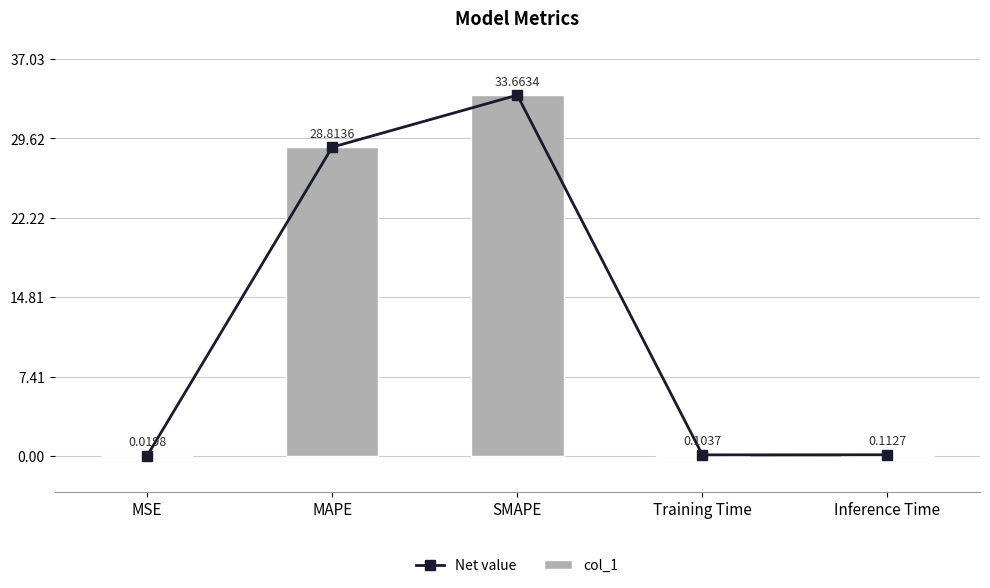

At which category is the sum across all series the highest?

SMAPE